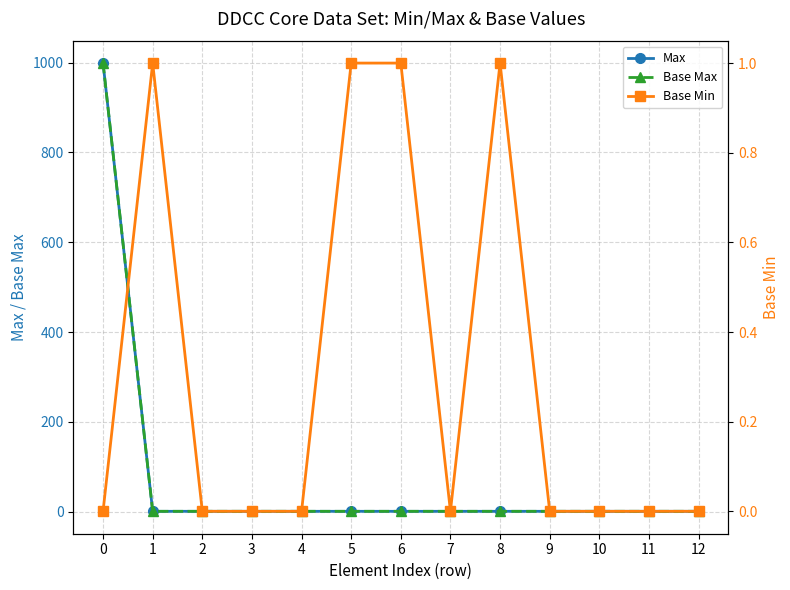

How many data points in Max are above 1?

1